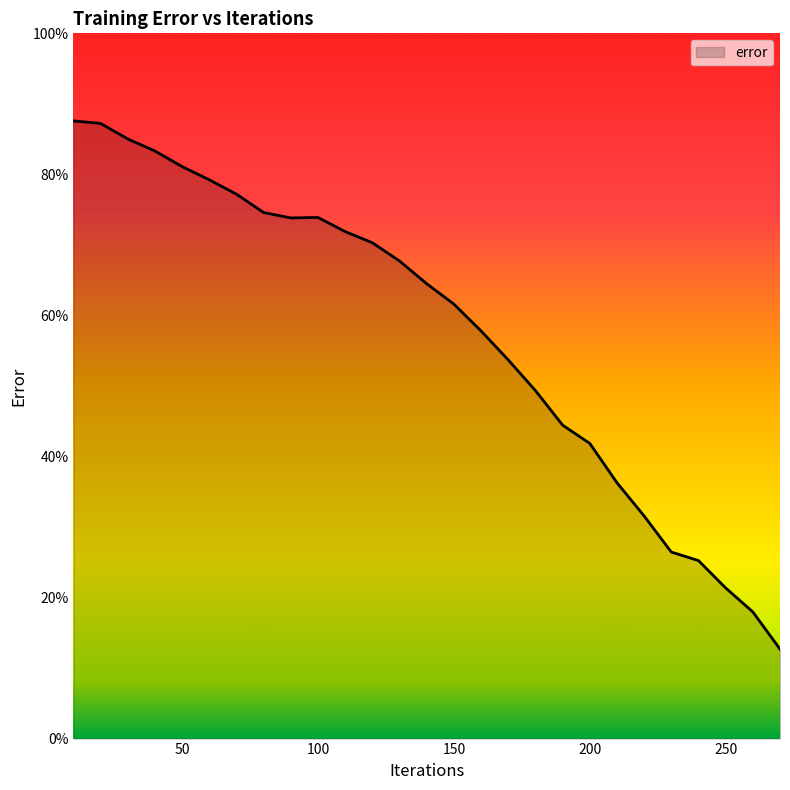

What is the difference between the maximum and minimum values?

74.9